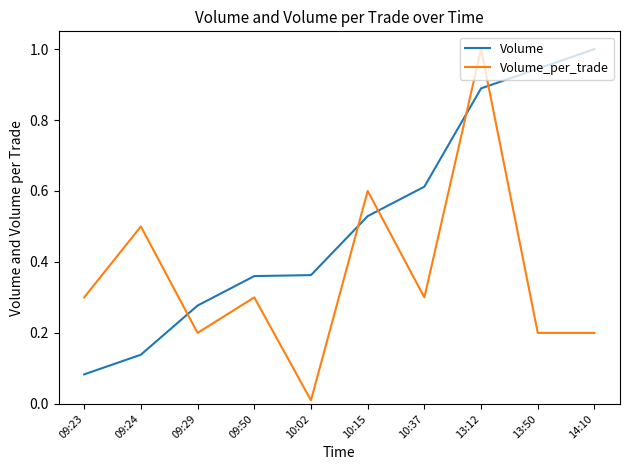

Does the chart have visible grid lines?

No